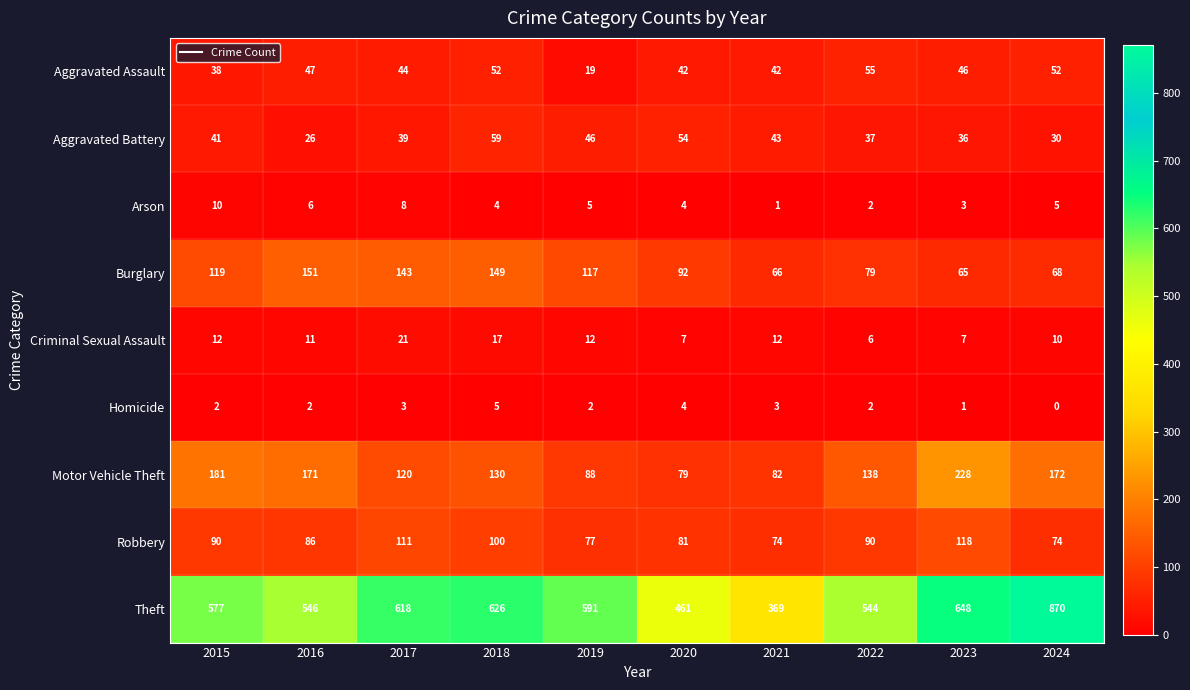

At which category is the sum across all series the highest?

2024